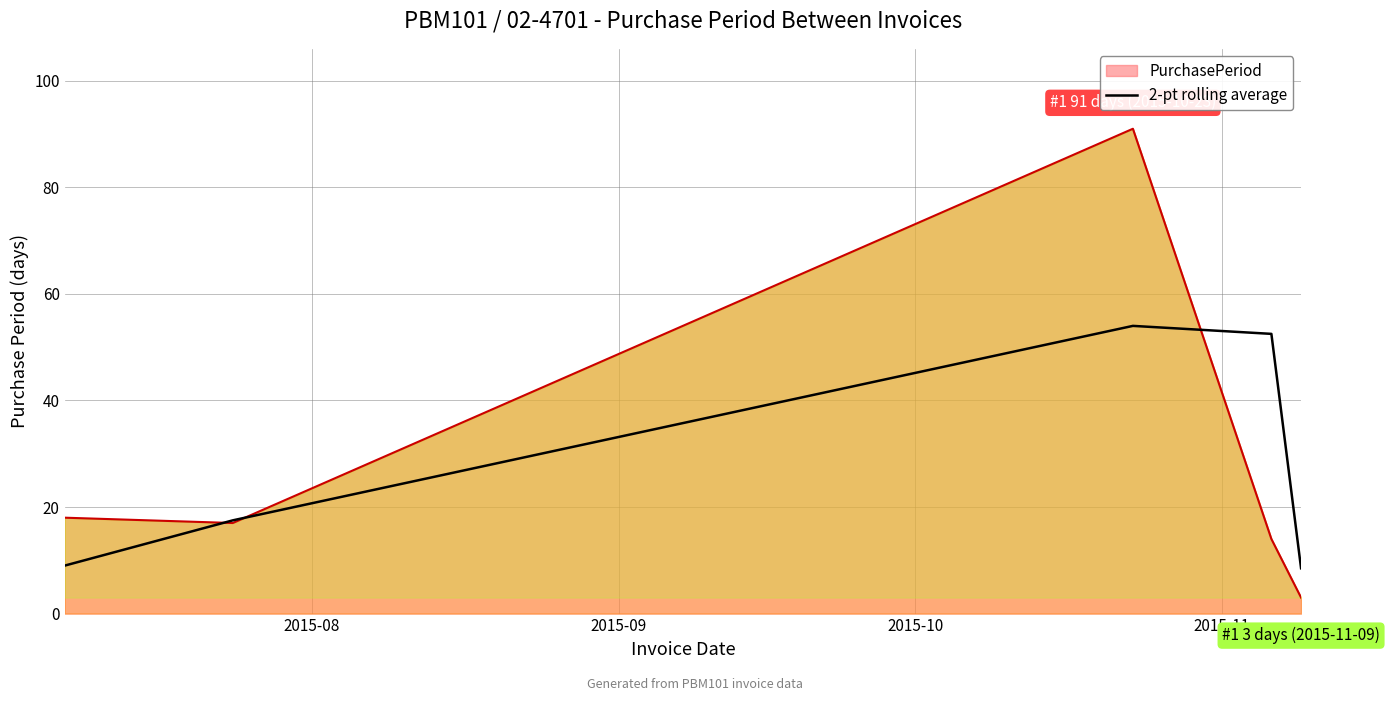

List the series in order of their peak value, highest first.

PurchasePeriod, 2-pt rolling average